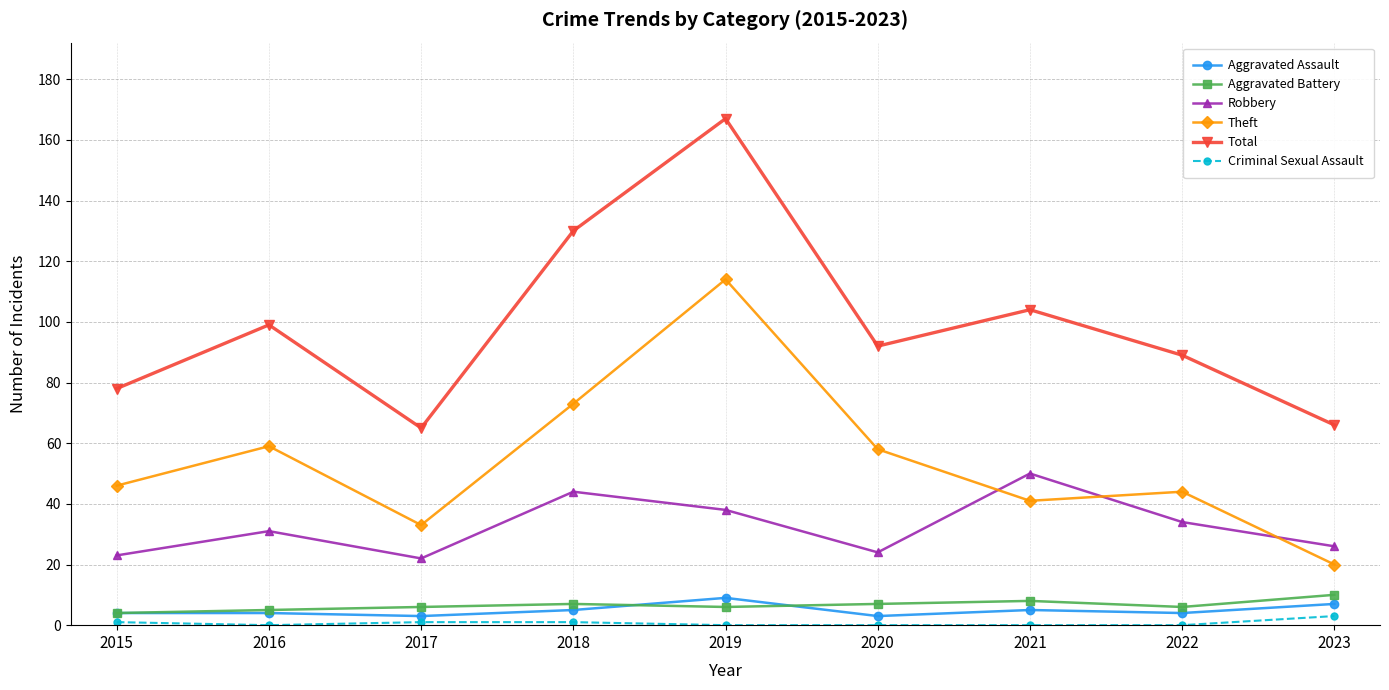

Count the number of data series in this chart.

6